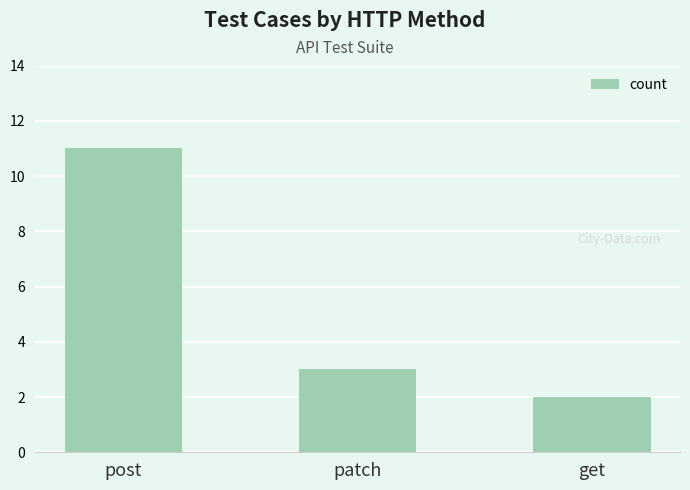

Which category has the highest value across all series?

post